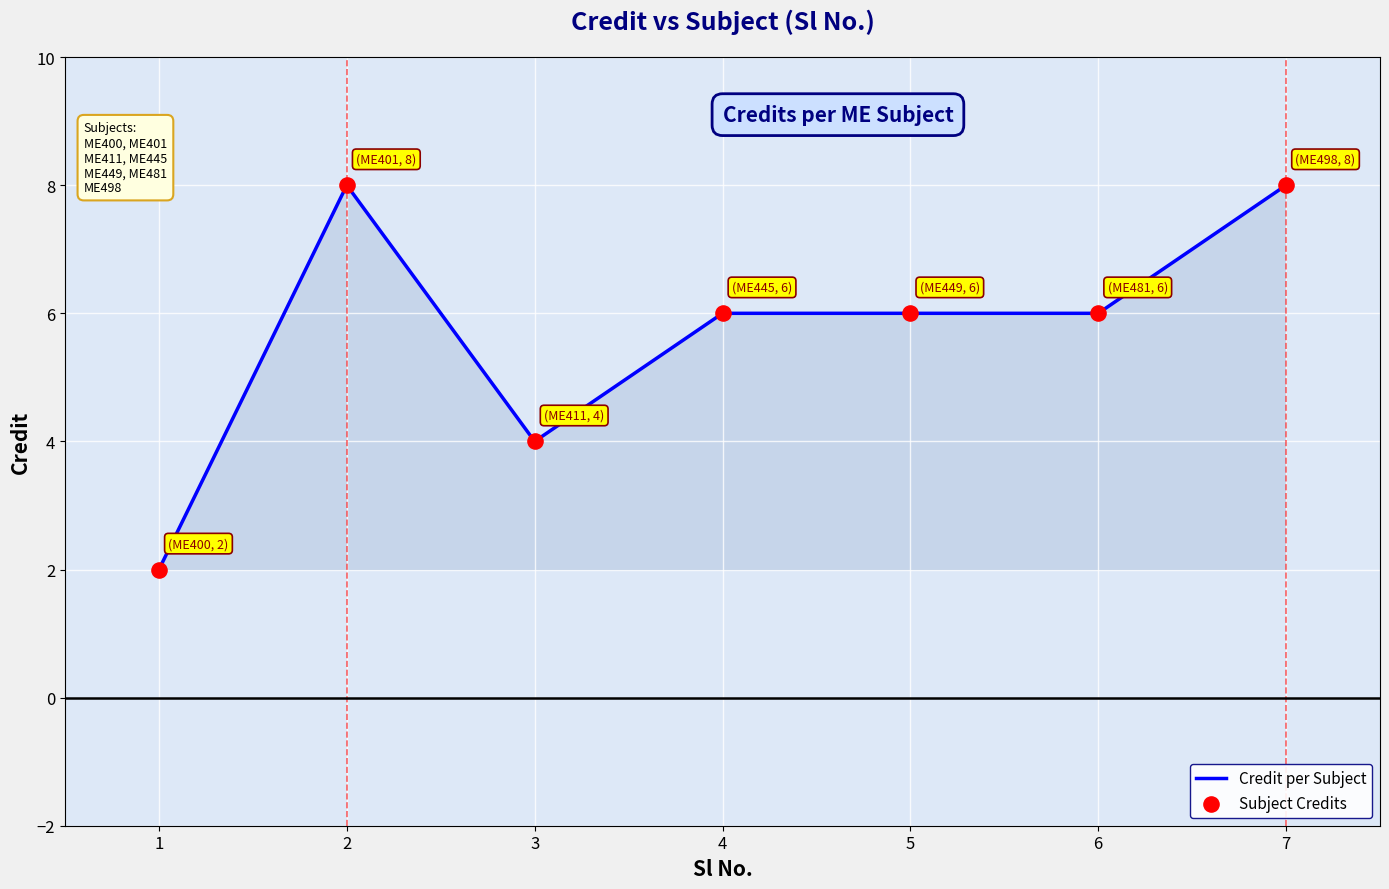

True or false: the data shows 6 at 4.

True